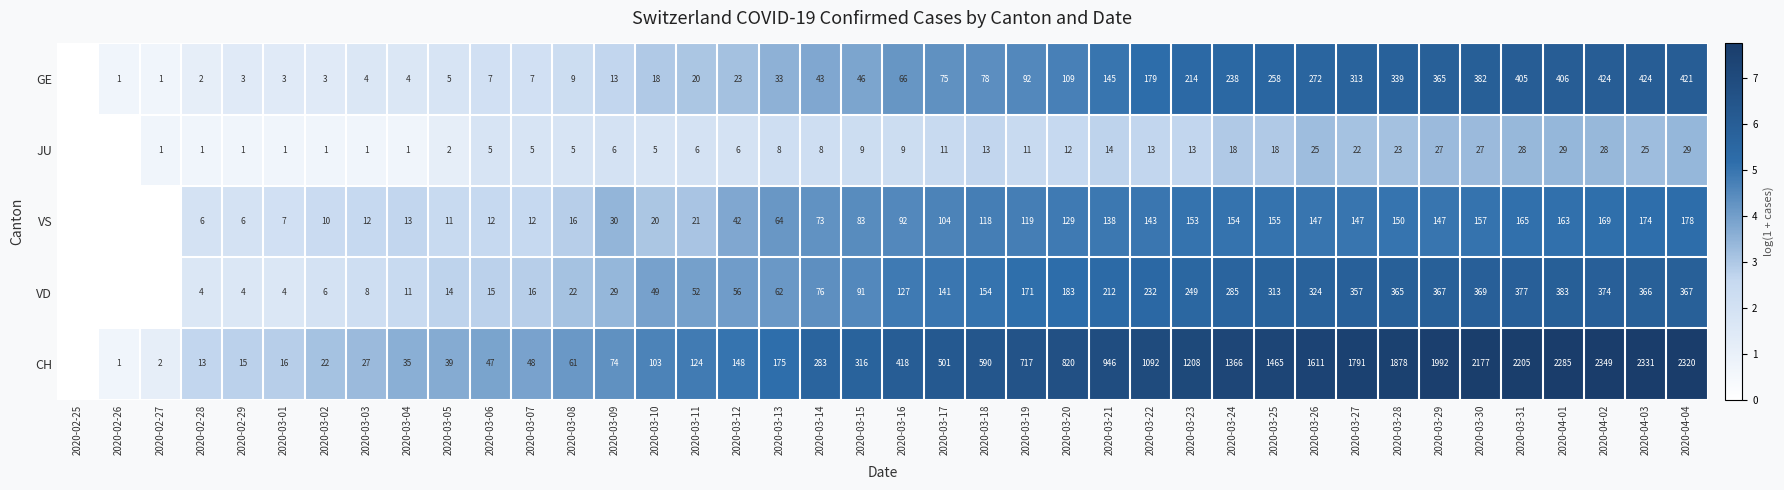

What is the total value across all series at 2020-03-08?

113